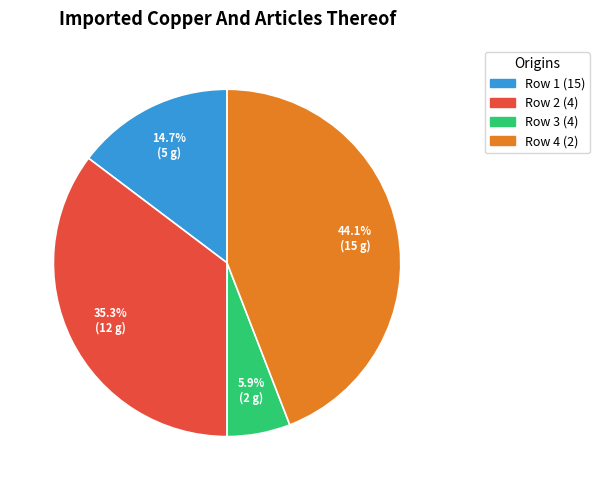

Is there any slice that represents more than half of the pie?

No